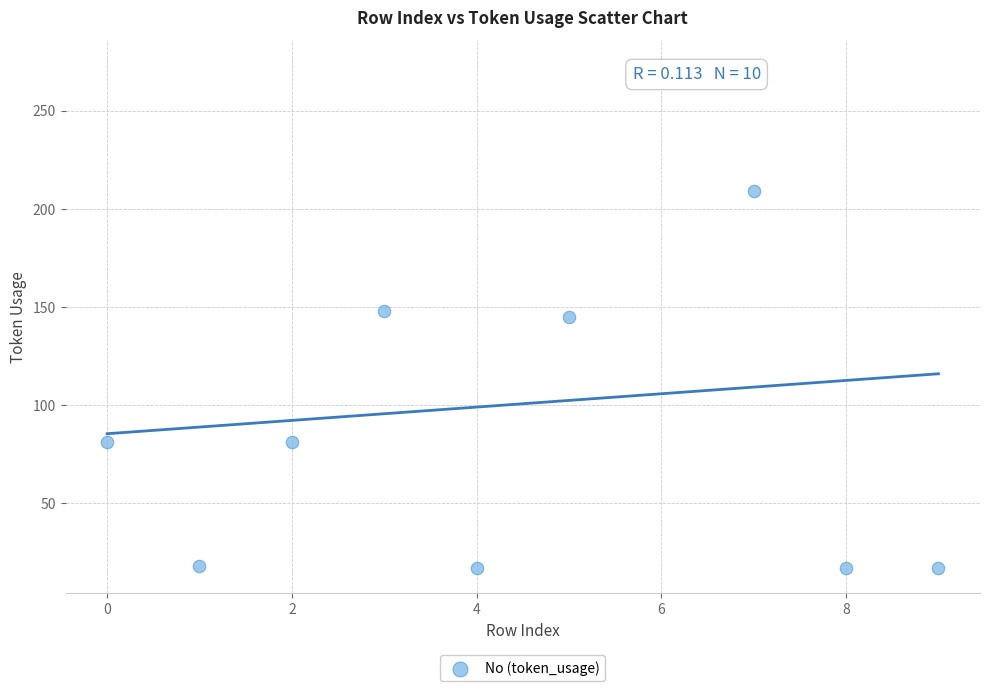

What is the average Y value?

101